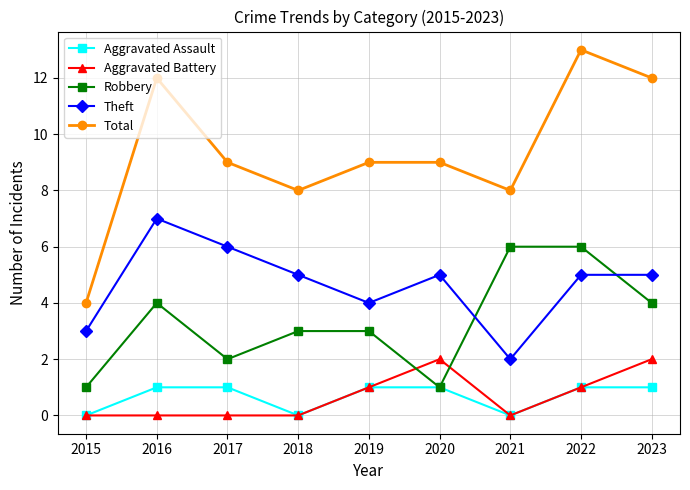

What is the sum of the Theft values at 2016 and 2018?

12